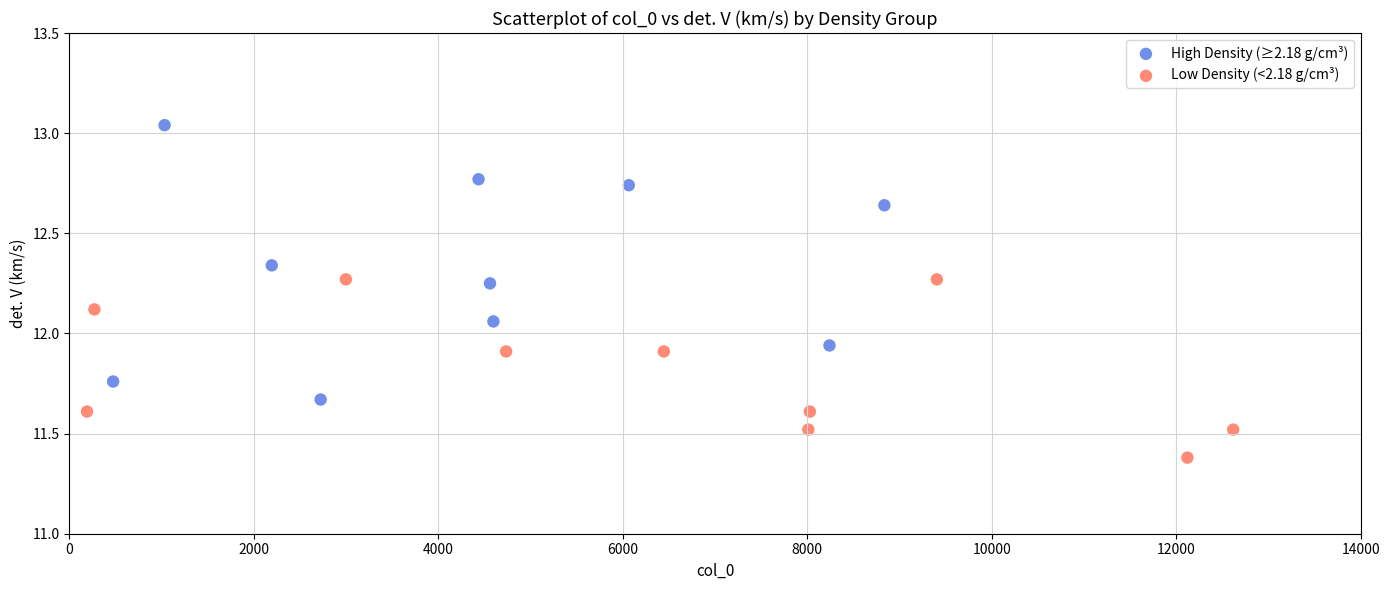

What are all the series names shown in the legend?

High Density (≥2.18 g/cm³), Low Density (<2.18 g/cm³)